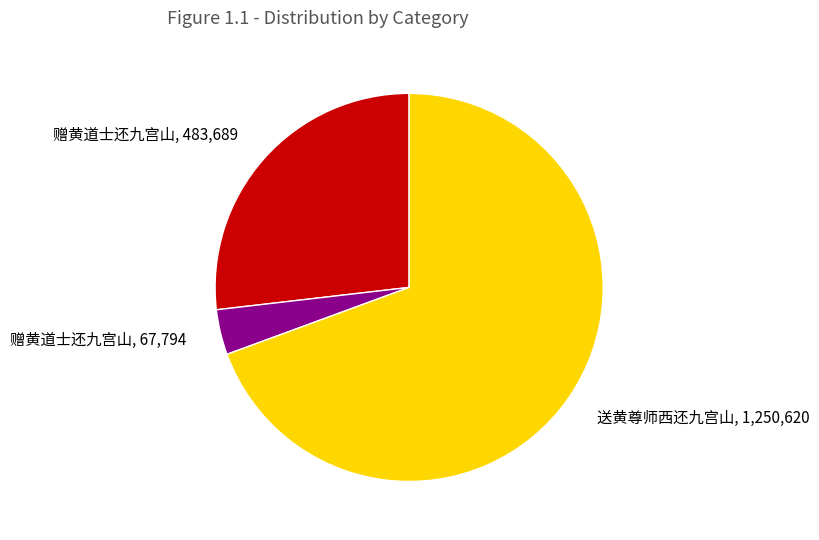

Which category has the smallest portion of the pie?

赠黄道士还九宫山, 67,794